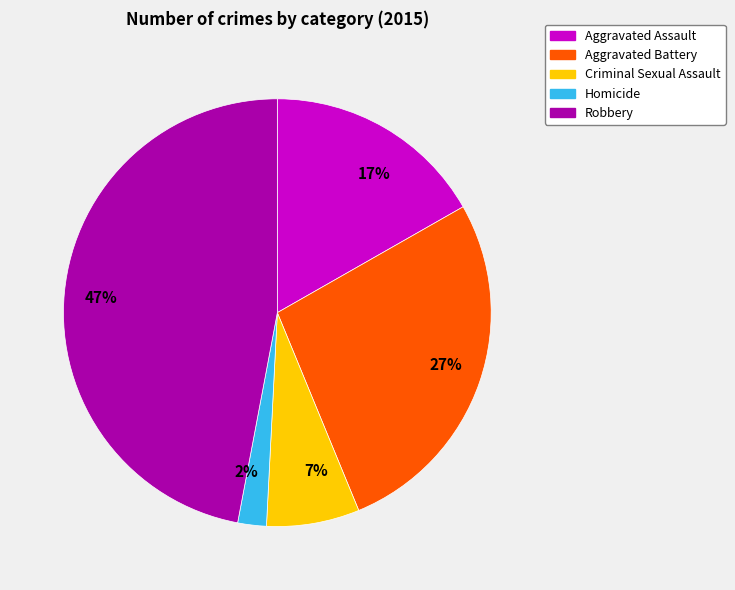

What is the smallest slice in the pie chart?

Homicide